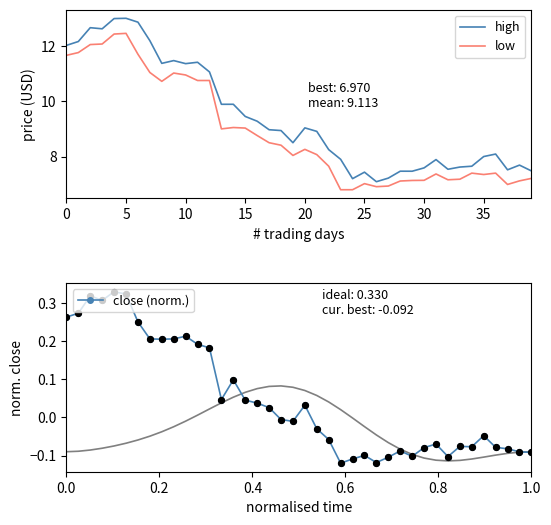

True or false: high and low cross at least once.

False